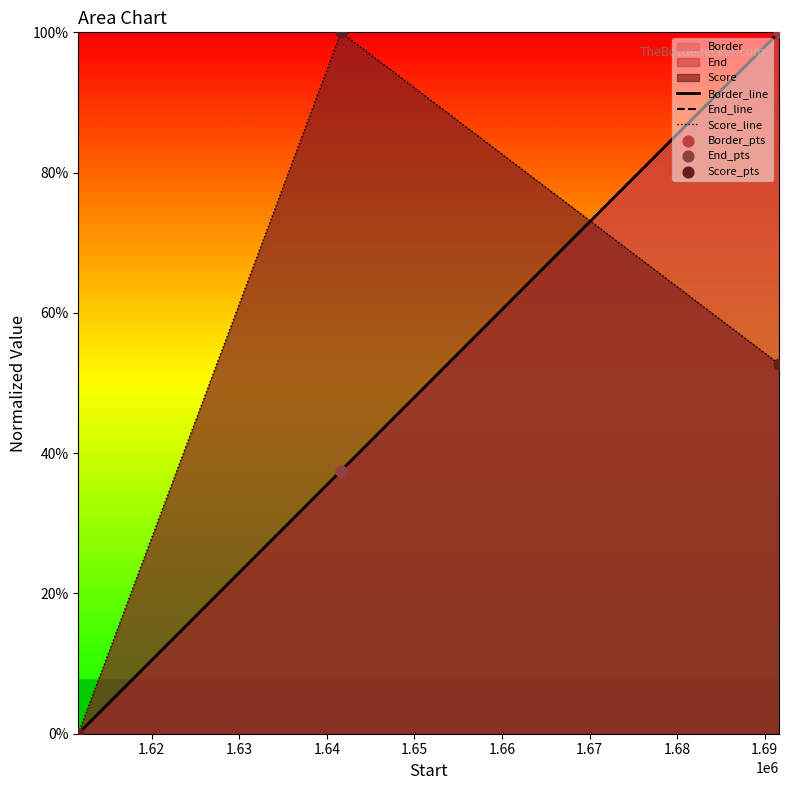

Which series has the largest total across all categories?

Score_line